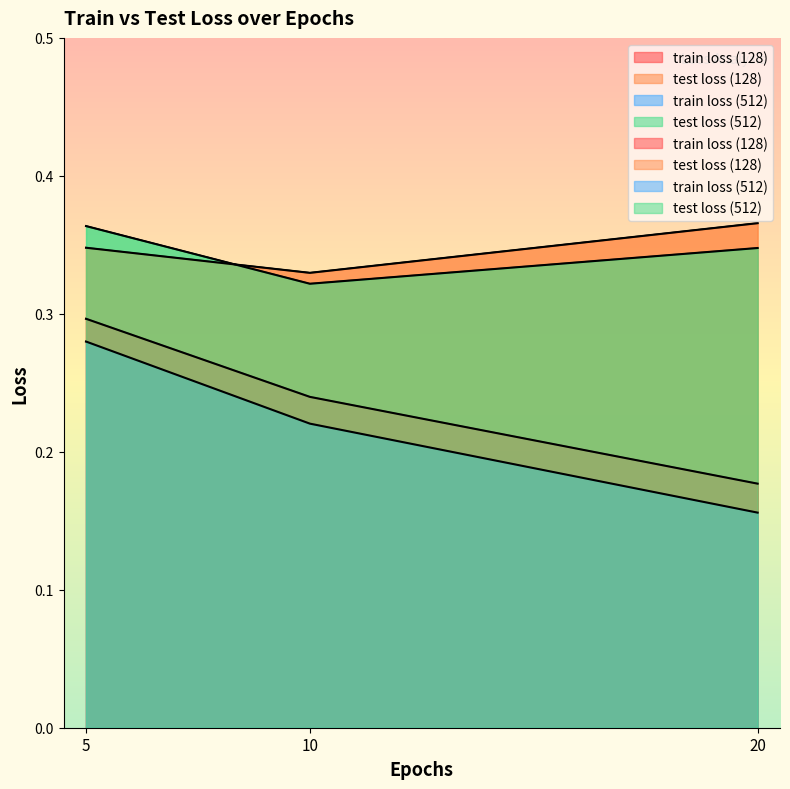

Which series changed the most between 5 and 10?

train loss (512)